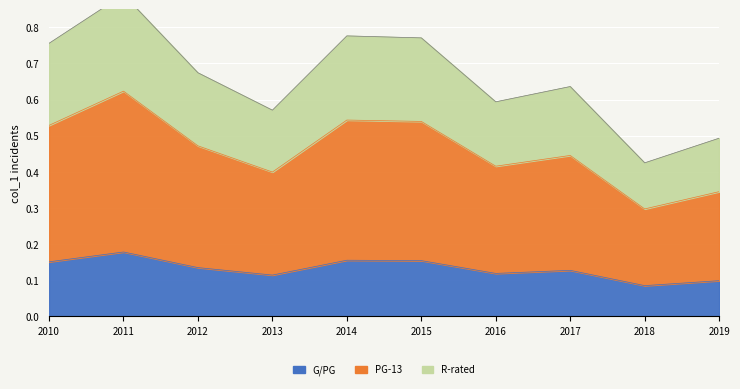

Which has a higher value, 2016 or 2017?

2017